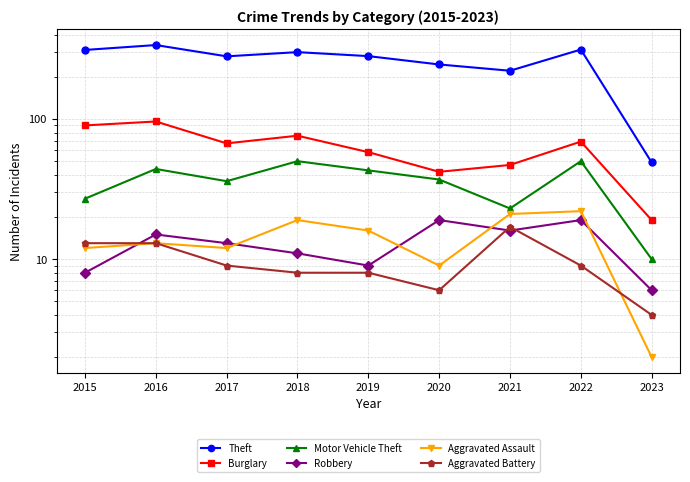

What is the value of the Robbery point at the 7th from the left?

16